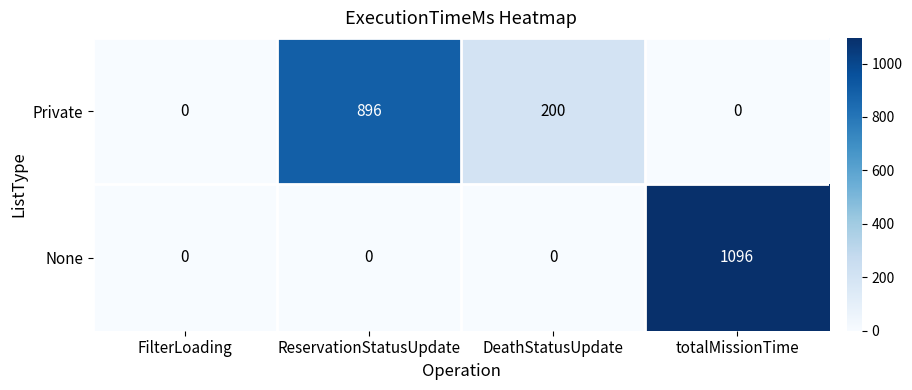

What is the spread (max minus min) of values at DeathStatusUpdate?

200